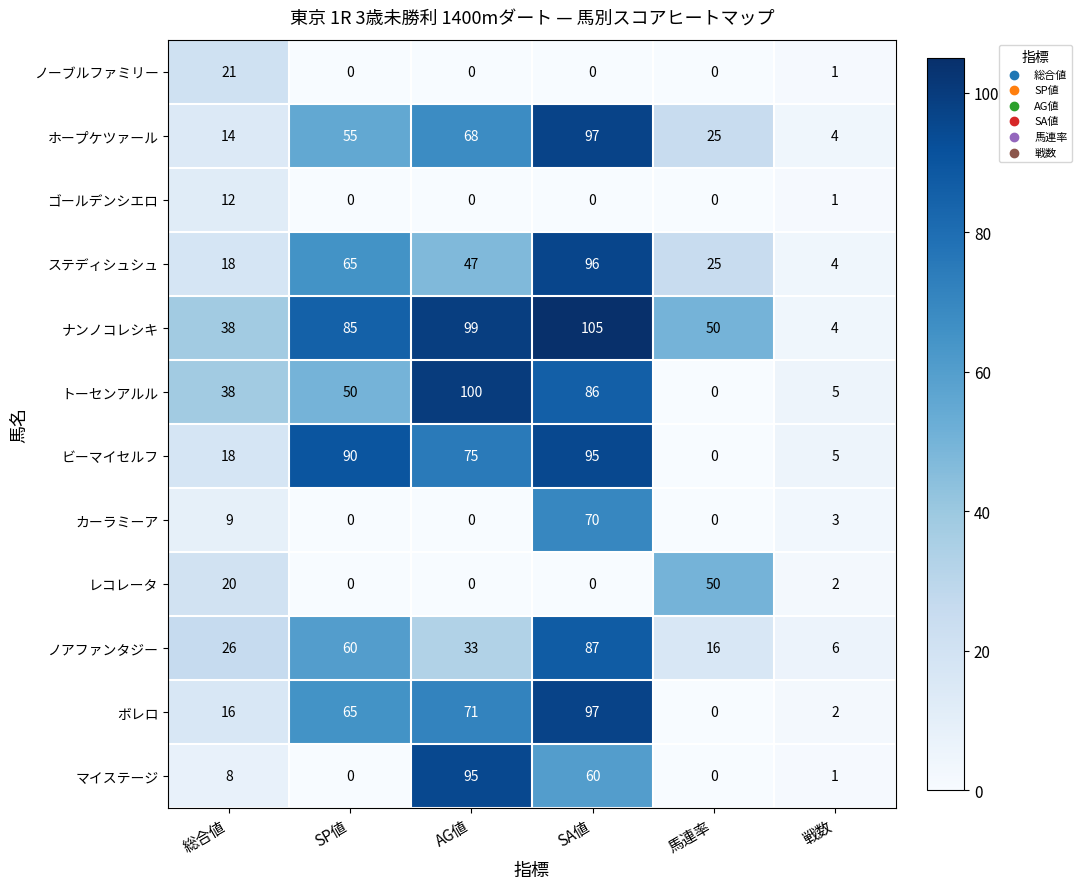

The value of ノアファンタジー at 総合値 is 26. True or false?

True